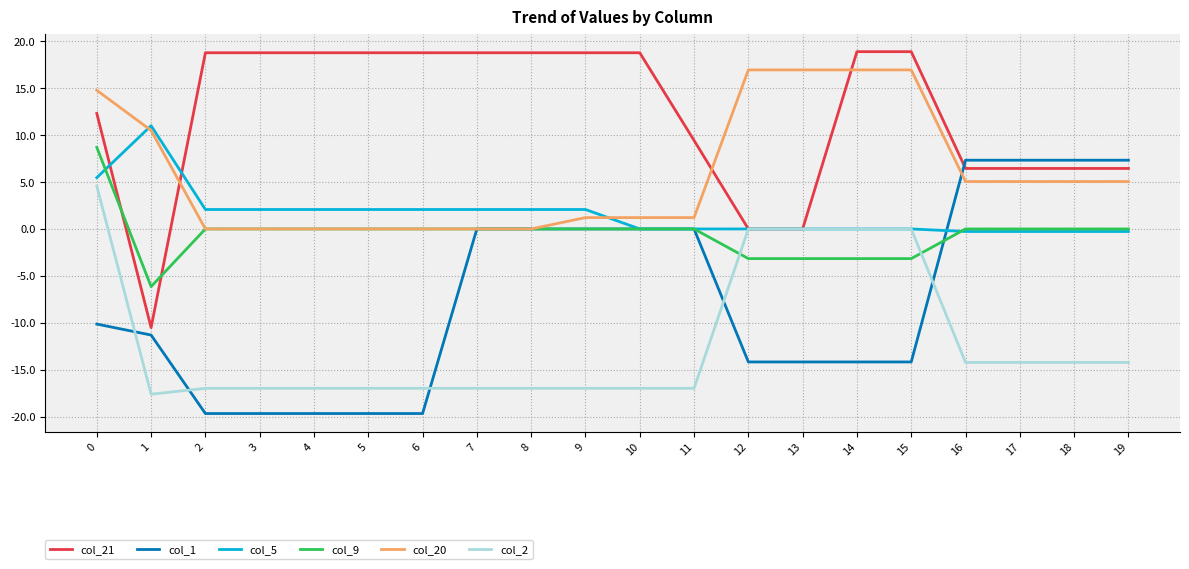

Is it true that col_21 equals 8.4 at 19?

False